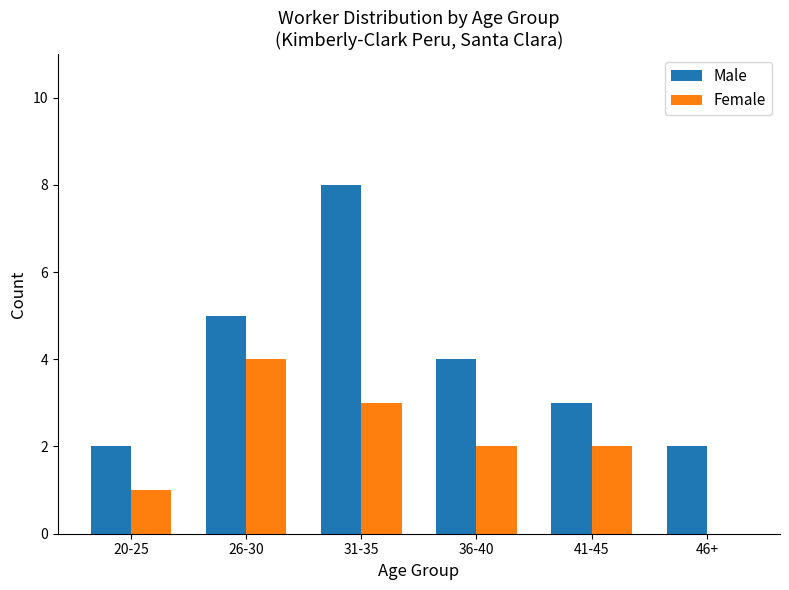

Which series has the widest spread of values?

Male